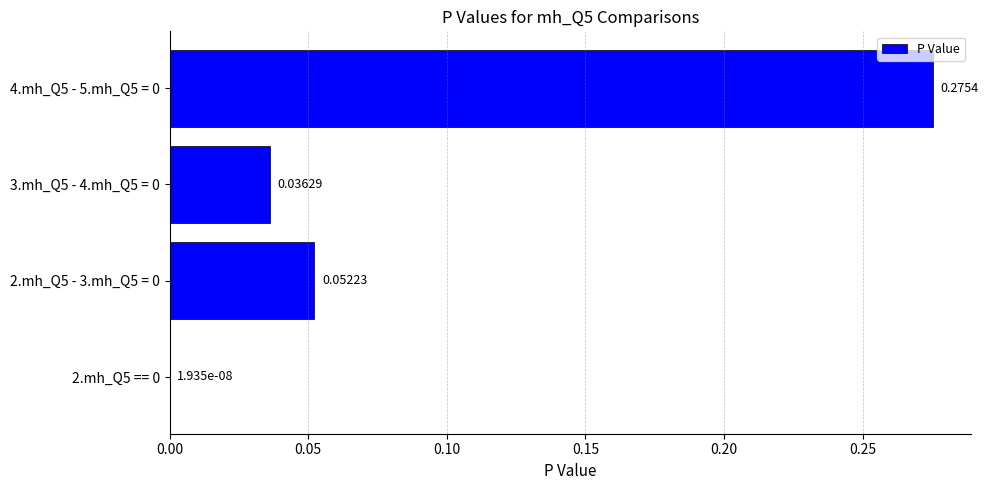

What is the average value?

0.1